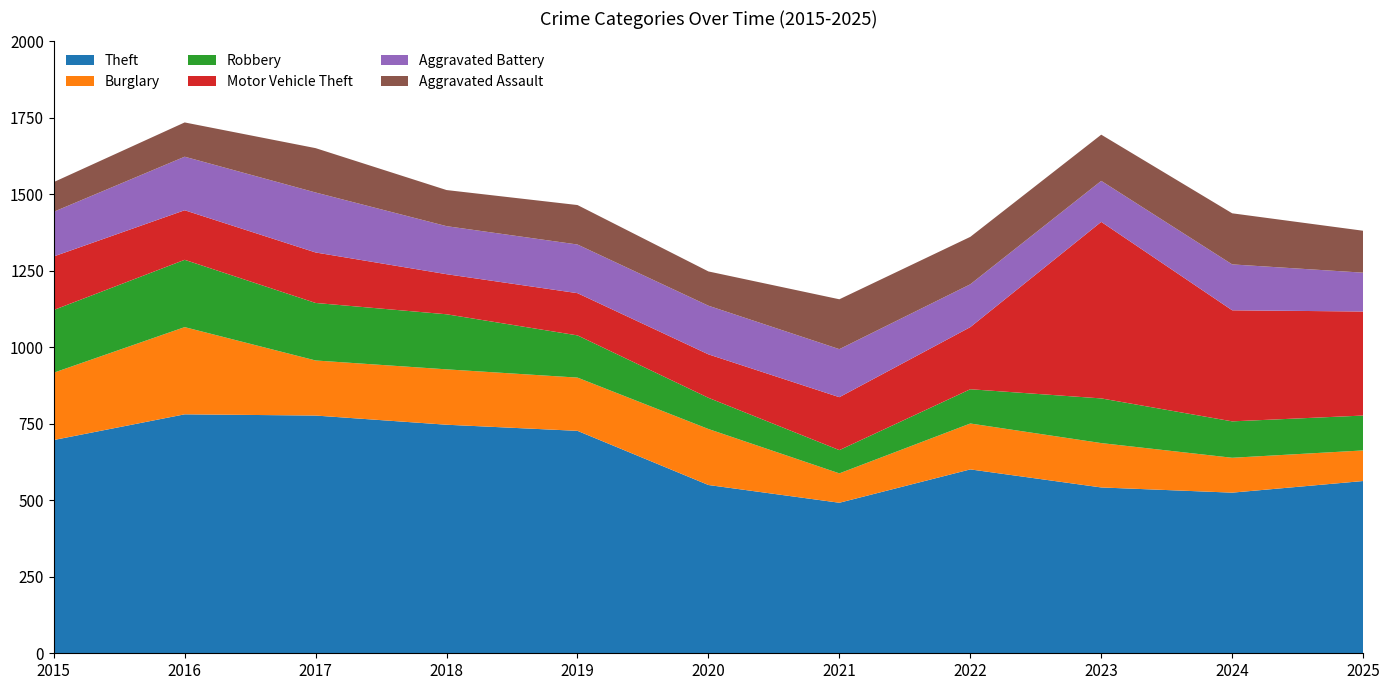

Reading left to right, list all the values displayed in this chart.

Theft: 697	781	777	747	727	550	492	601	542	525	563
Burglary: 220	285	180	181	174	183	96	150	145	114	100
Robbery: 205	220	188	180	138	102	76	112	146	119	114
Motor Vehicle Theft: 175	162	165	131	138	142	173	203	577	363	340
Aggravated Battery: 146	175	196	157	159	159	157	140	134	150	127
Aggravated Assault: 97	112	145	118	129	112	163	155	151	167	137